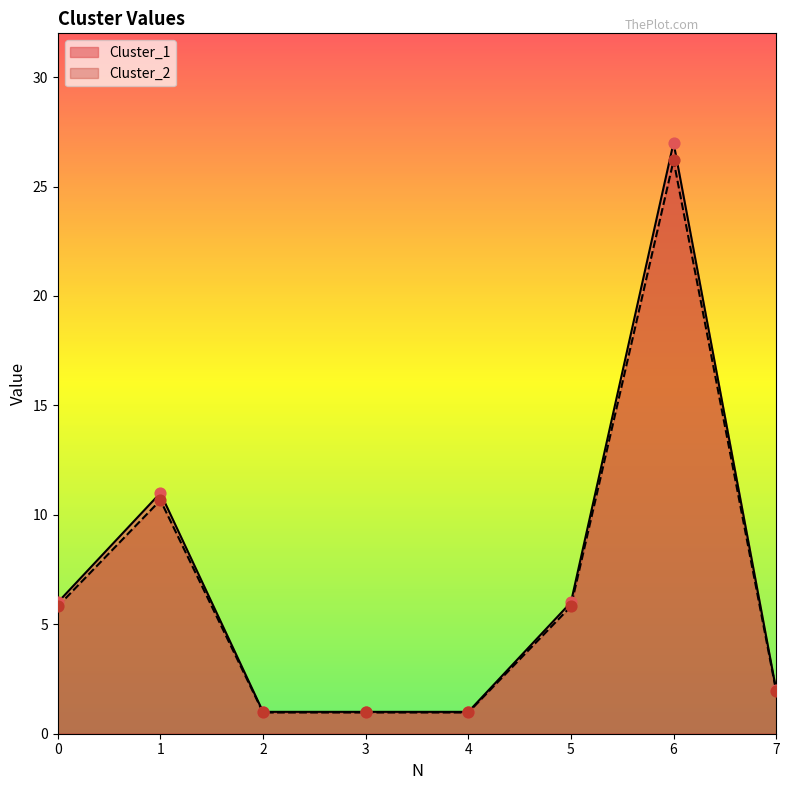

What are all the series names shown in the legend?

Cluster_1, Cluster_2